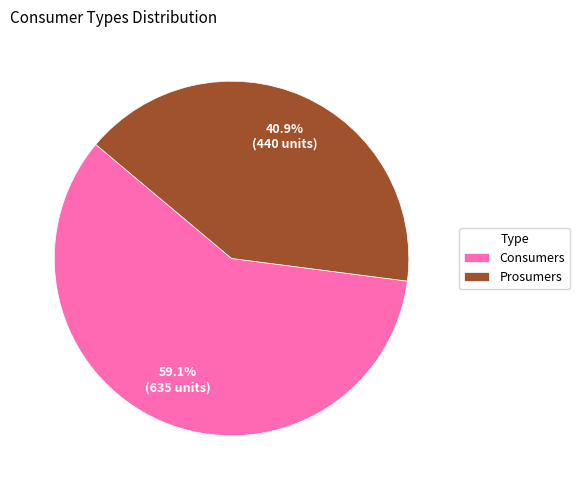

The Consumers slice represents 73% of the pie. True or false?

False